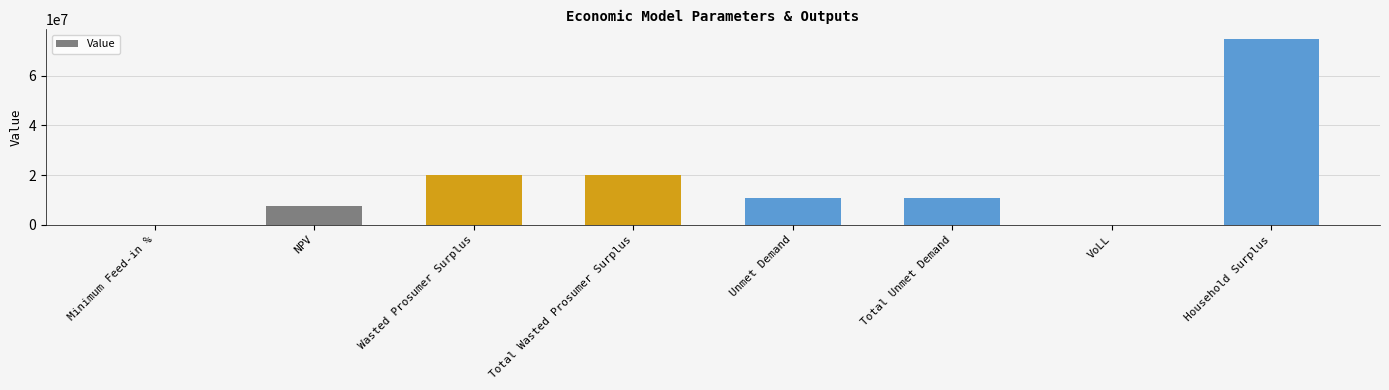

What is the ratio of the value at Household Surplus to the value at Total Unmet Demand?

7.1